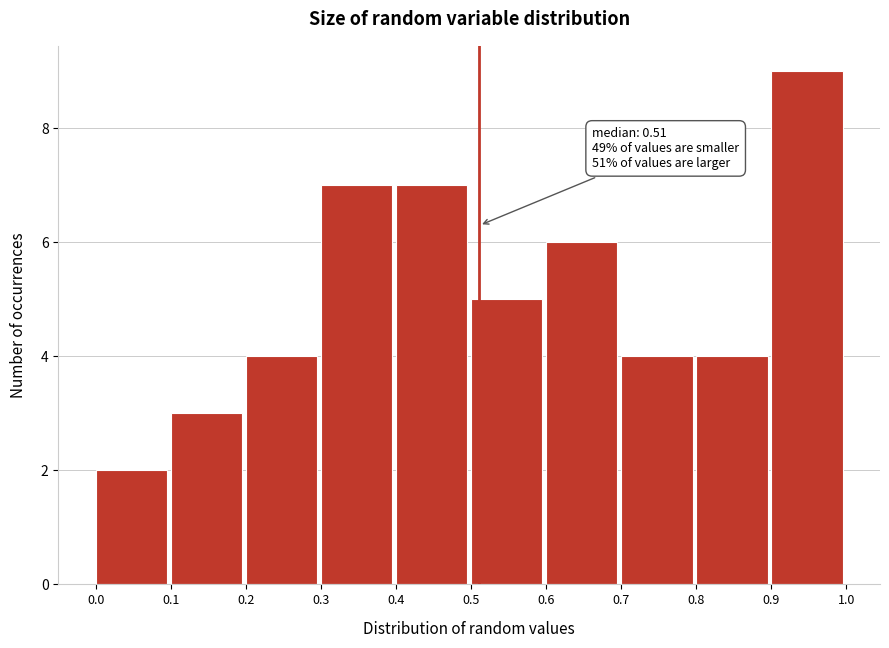

Over which range of the x-axis is the bar tallest?

0.9 to 1.0